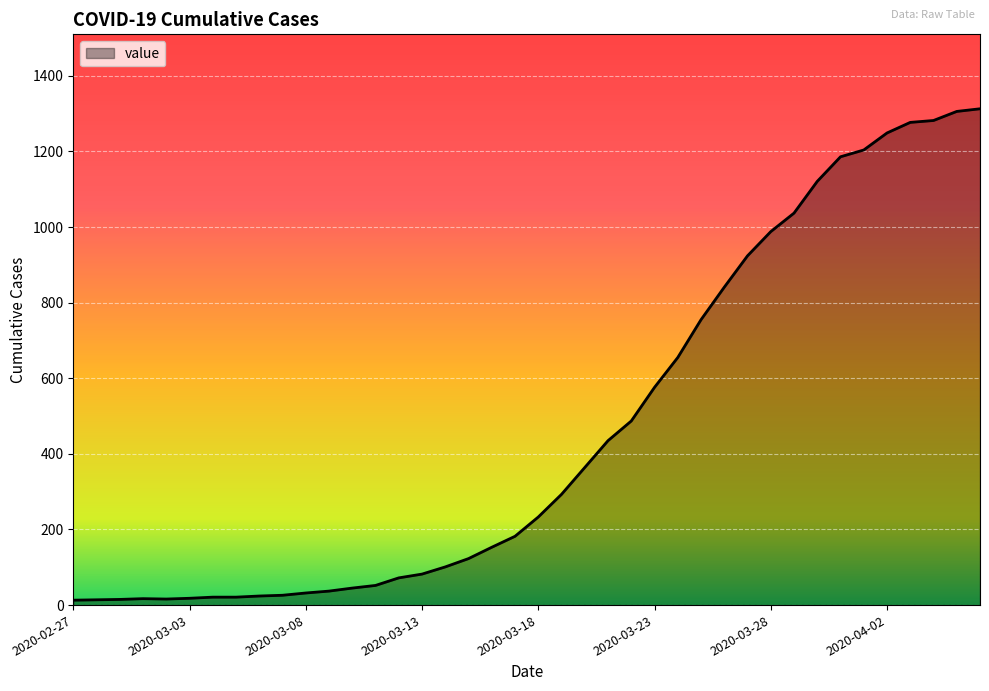

What is the maximum value shown in the chart?

1313